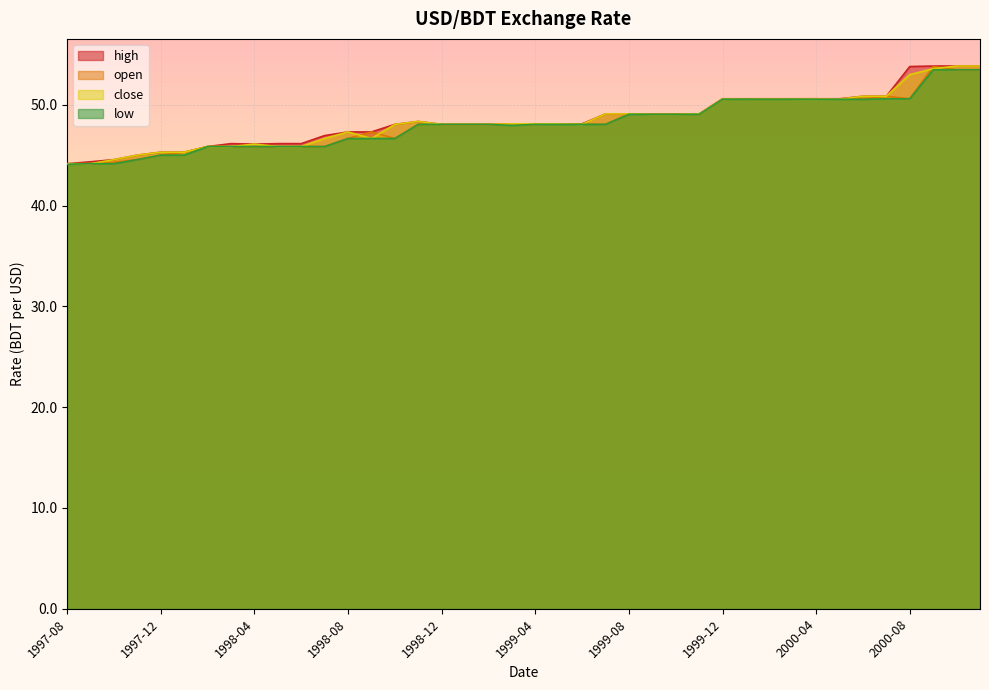

Count the number of data series in this chart.

4